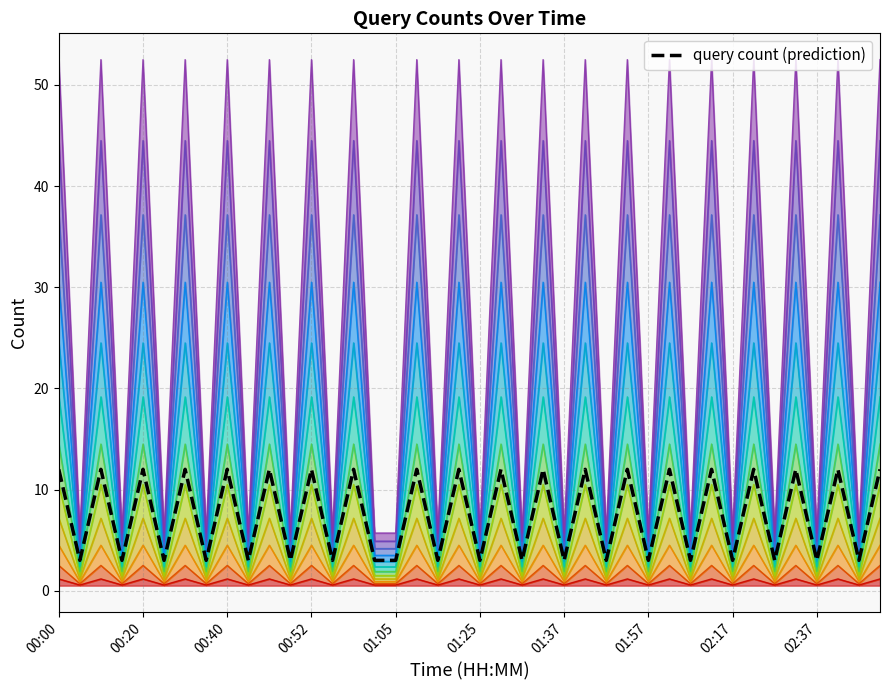

What is the ratio of the value at 00:20 to the value at 01:25?

4.0